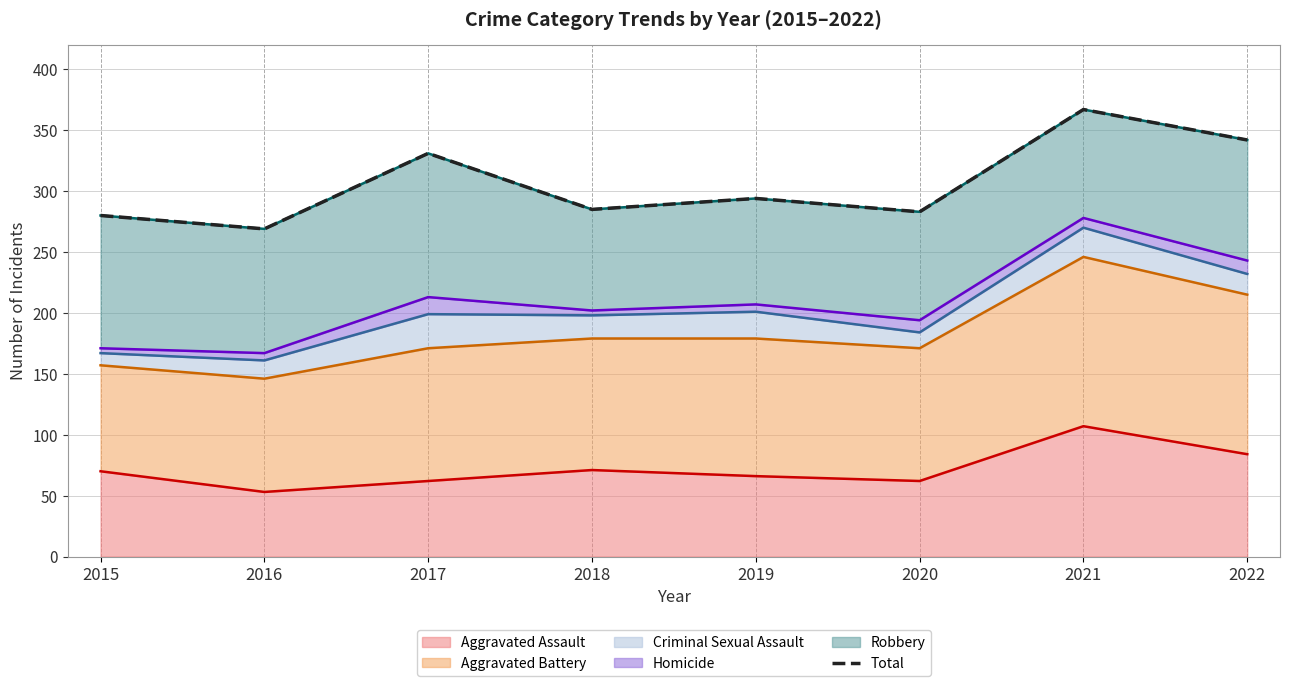

Is it true that Aggravated Assault equals 62 at 2020?

True